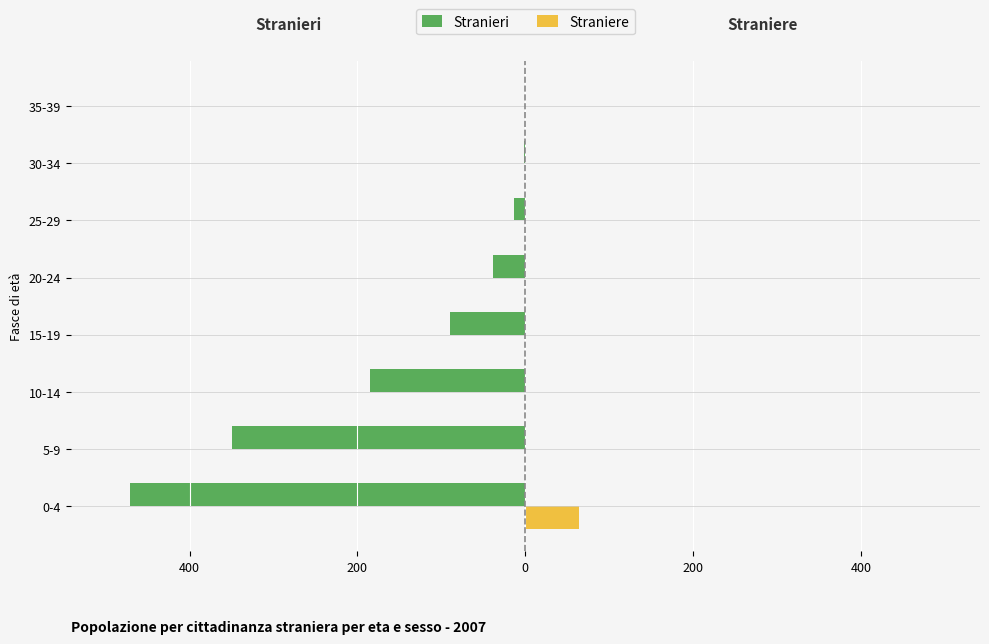

What are all the series names shown in the legend?

Stranieri, Straniere